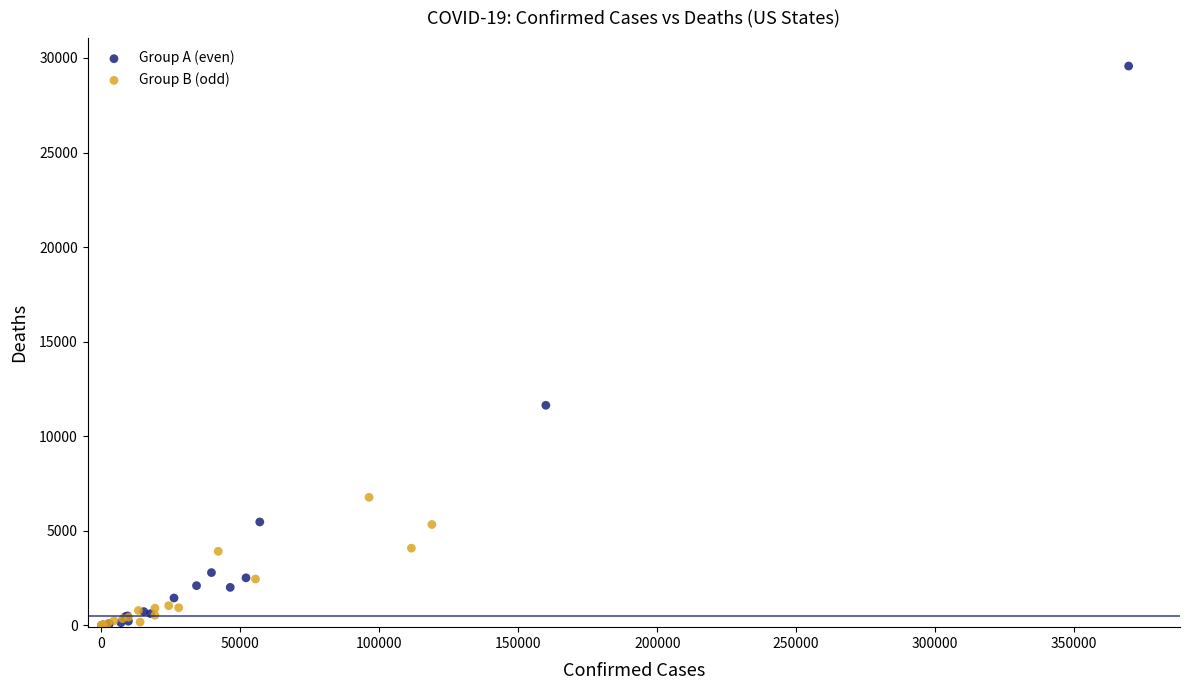

Which series has the widest spread of Y values?

Group A (even)